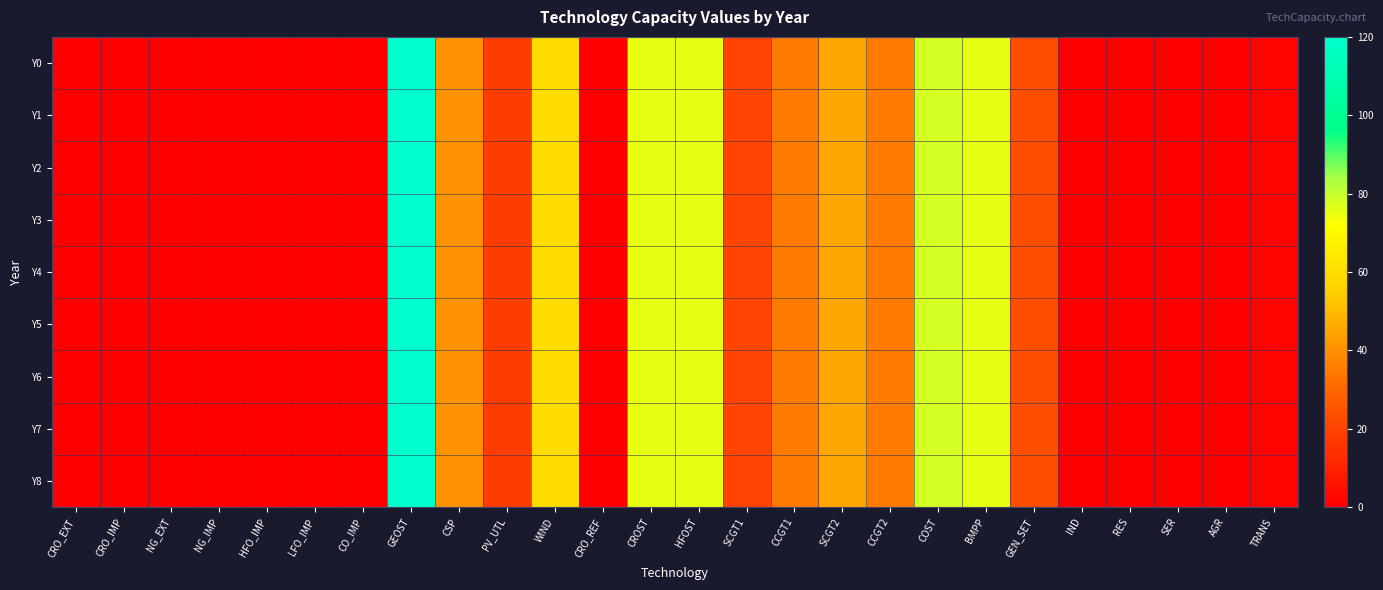

Which label corresponds to the largest value in the chart?

GEOST